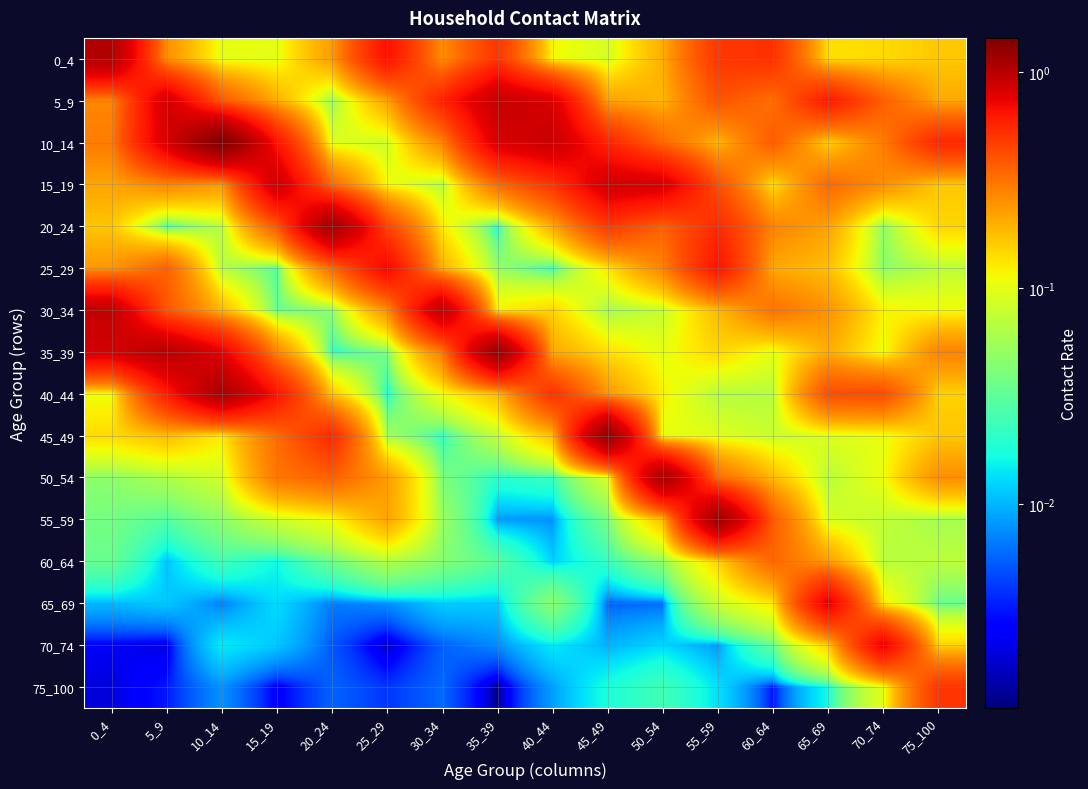

At 75_100, list the series in order from largest to smallest.

10_14, 75_100, 35_39, 50_54, 5_9, 45_49, 15_19, 0_4, 40_44, 70_74, 20_24, 30_34, 60_64, 25_29, 55_59, 65_69